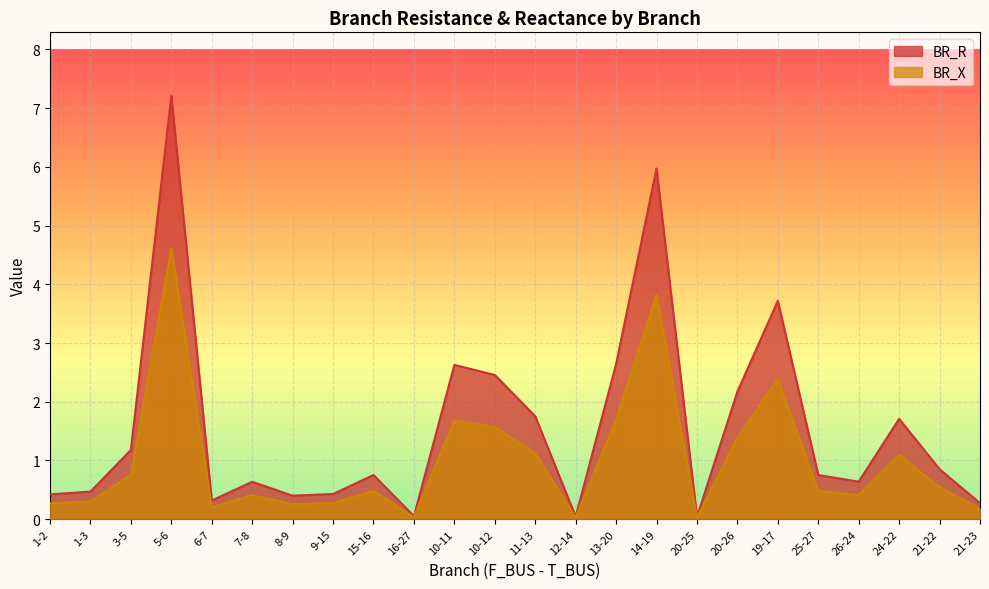

True or false: BR_X and BR_R cross at least once.

False